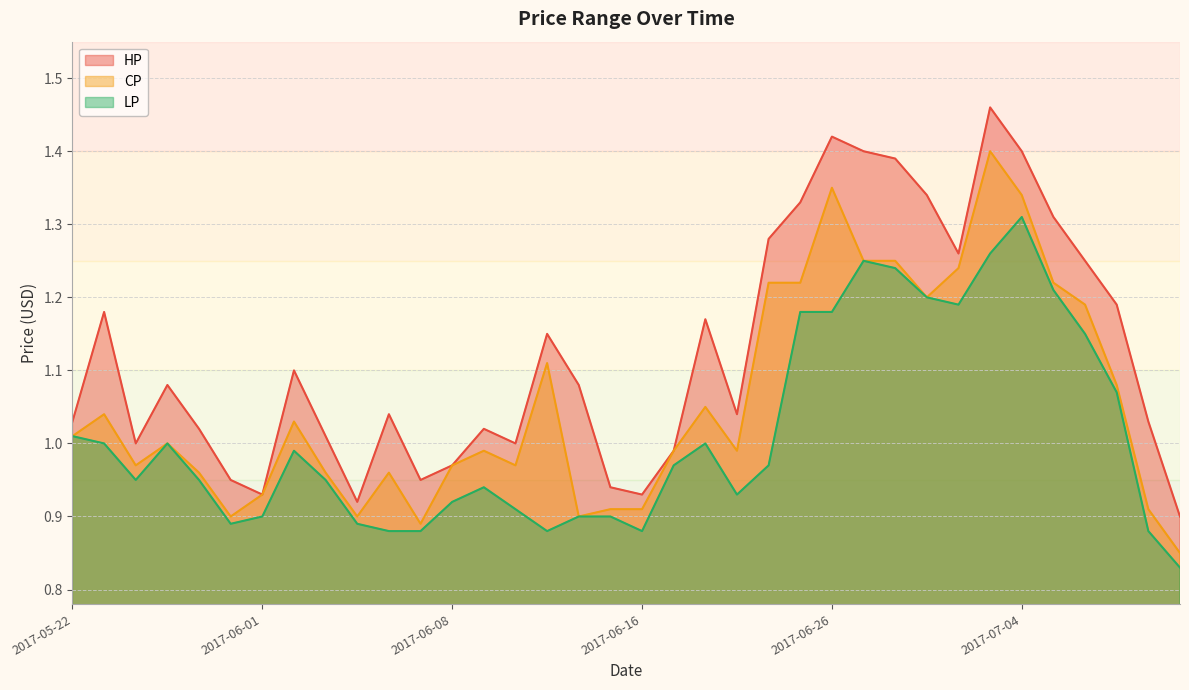

Reading left to right, extract all data points from this chart.

HP: 2017-05-22=1.0	2017-05-23=1.2	2017-05-24=1.0	2017-05-25=1.1	2017-05-26=1.0	2017-05-31=0.9	2017-06-01=0.9	2017-06-02=1.1	2017-06-03=1.0	2017-06-05=0.9	2017-06-06=1.0	2017-06-07=0.9	2017-06-08=1.0	2017-06-09=1.0	2017-06-12=1.0	2017-06-13=1.1	2017-06-14=1.1	2017-06-15=0.9	2017-06-16=0.9	2017-06-19=1.0	2017-06-20=1.2	2017-06-21=1.0	2017-06-22=1.3	2017-06-23=1.3	2017-06-26=1.4	2017-06-27=1.4	2017-06-28=1.4	2017-06-29=1.3	2017-06-30=1.3	2017-07-03=1.5	2017-07-04=1.4	2017-07-05=1.3	2017-07-06=1.2	2017-07-07=1.2	2017-07-10=1.0	2017-07-11=0.9
CP: 2017-05-22=1.0	2017-05-23=1.0	2017-05-24=1.0	2017-05-25=1.0	2017-05-26=1.0	2017-05-31=0.9	2017-06-01=0.9	2017-06-02=1.0	2017-06-03=1.0	2017-06-05=0.9	2017-06-06=1.0	2017-06-07=0.9	2017-06-08=1.0	2017-06-09=1.0	2017-06-12=1.0	2017-06-13=1.1	2017-06-14=0.9	2017-06-15=0.9	2017-06-16=0.9	2017-06-19=1.0	2017-06-20=1.1	2017-06-21=1.0	2017-06-22=1.2	2017-06-23=1.2	2017-06-26=1.4	2017-06-27=1.2	2017-06-28=1.2	2017-06-29=1.2	2017-06-30=1.2	2017-07-03=1.4	2017-07-04=1.3	2017-07-05=1.2	2017-07-06=1.2	2017-07-07=1.1	2017-07-10=0.9	2017-07-11=0.8
LP: 2017-05-22=1.0	2017-05-23=1.0	2017-05-24=0.9	2017-05-25=1.0	2017-05-26=0.9	2017-05-31=0.9	2017-06-01=0.9	2017-06-02=1.0	2017-06-03=0.9	2017-06-05=0.9	2017-06-06=0.9	2017-06-07=0.9	2017-06-08=0.9	2017-06-09=0.9	2017-06-12=0.9	2017-06-13=0.9	2017-06-14=0.9	2017-06-15=0.9	2017-06-16=0.9	2017-06-19=1.0	2017-06-20=1.0	2017-06-21=0.9	2017-06-22=1.0	2017-06-23=1.2	2017-06-26=1.2	2017-06-27=1.2	2017-06-28=1.2	2017-06-29=1.2	2017-06-30=1.2	2017-07-03=1.3	2017-07-04=1.3	2017-07-05=1.2	2017-07-06=1.1	2017-07-07=1.1	2017-07-10=0.9	2017-07-11=0.8